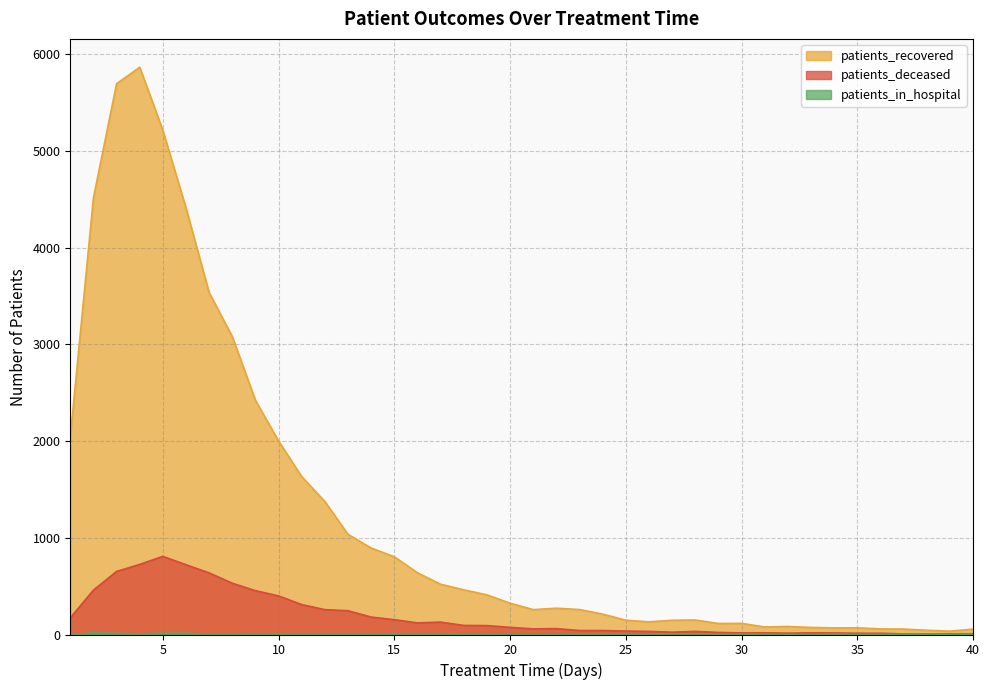

Is it true that patients_deceased equals 58 at 21?

True